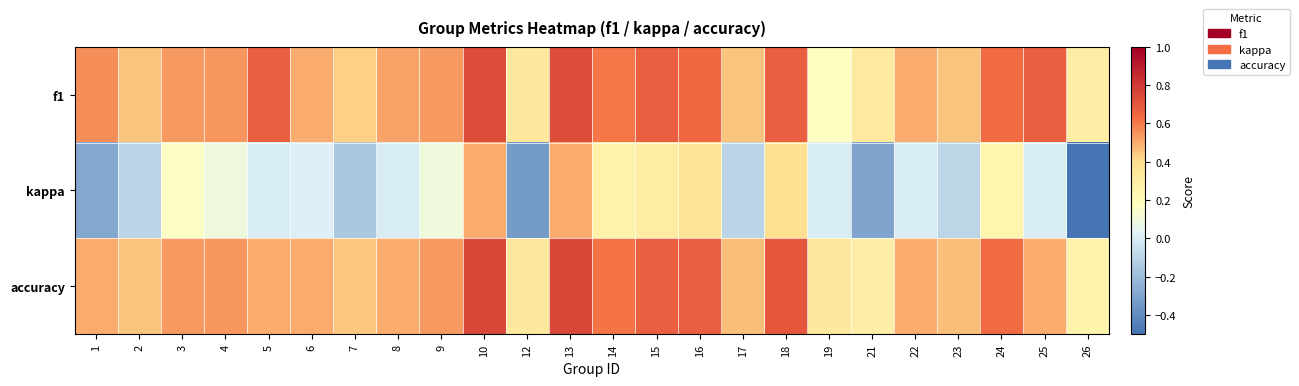

Reading left to right, what are all the values shown in this chart?

f1: 1=0.6	2=0.5	3=0.5	4=0.5	5=0.7	6=0.5	7=0.4	8=0.5	9=0.5	10=0.7	12=0.3	13=0.7	14=0.6	15=0.7	16=0.6	17=0.5	18=0.7	19=0.2	21=0.3	22=0.5	23=0.5	24=0.6	25=0.7	26=0.3
kappa: 1=-0.3	2=-0.1	3=0.2	4=0.1	5=0.0	6=0.0	7=-0.2	8=0.0	9=0.1	10=0.5	12=-0.3	13=0.5	14=0.3	15=0.3	16=0.4	17=-0.1	18=0.4	19=0.0	21=-0.3	22=0.0	23=-0.1	24=0.2	25=0.0	26=-0.5
accuracy: 1=0.5	2=0.5	3=0.5	4=0.5	5=0.5	6=0.5	7=0.4	8=0.5	9=0.5	10=0.8	12=0.3	13=0.8	14=0.6	15=0.7	16=0.7	17=0.5	18=0.7	19=0.3	21=0.3	22=0.5	23=0.5	24=0.6	25=0.5	26=0.2